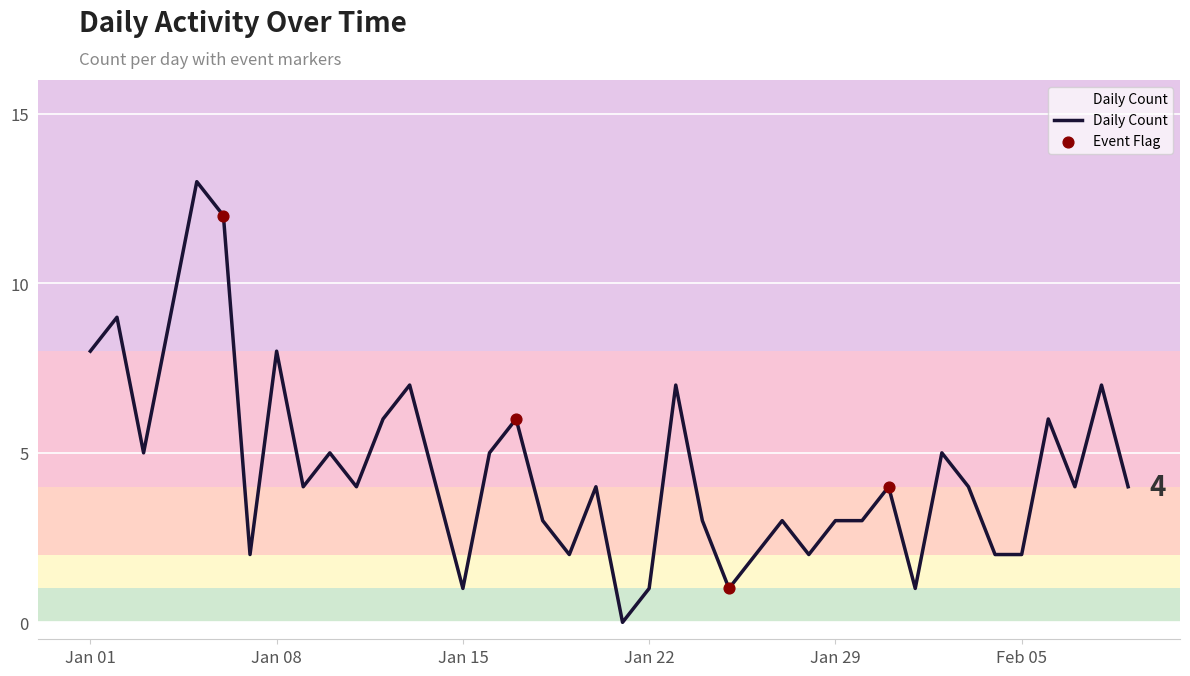

What is the difference between the maximum and minimum values?

13